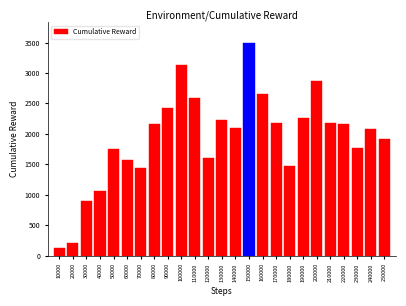

What is the value of the 17th bar from the left?

2178.2